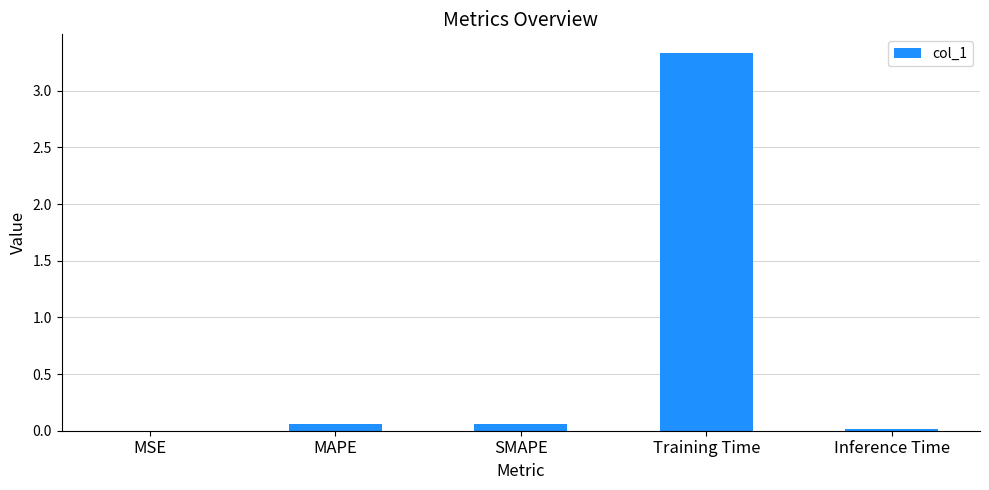

What is the sum of all values?

3.5